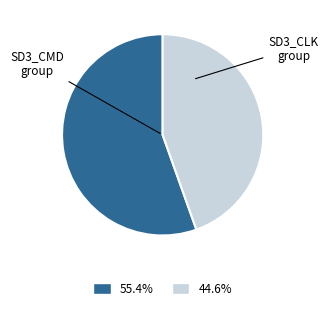

How many slices are in this pie chart?

2